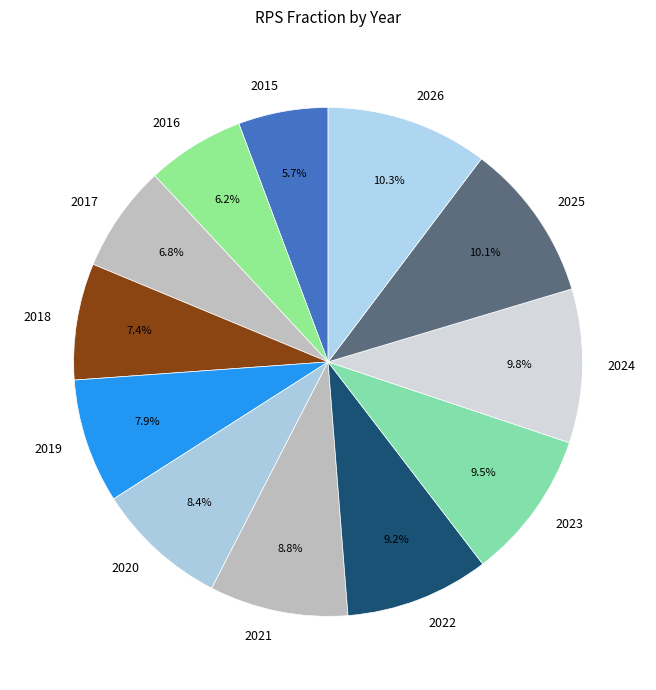

To the nearest percent, what percentage of the pie is 2021?

9%